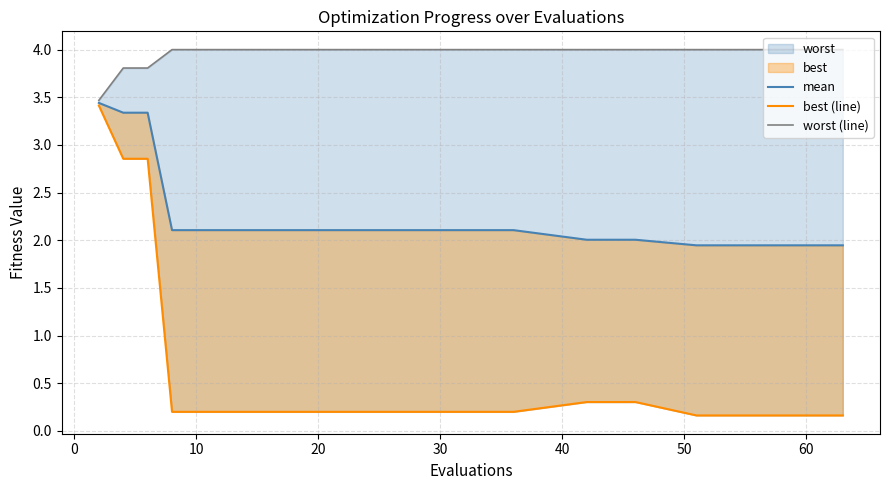

How many lines are shown in the chart?

3